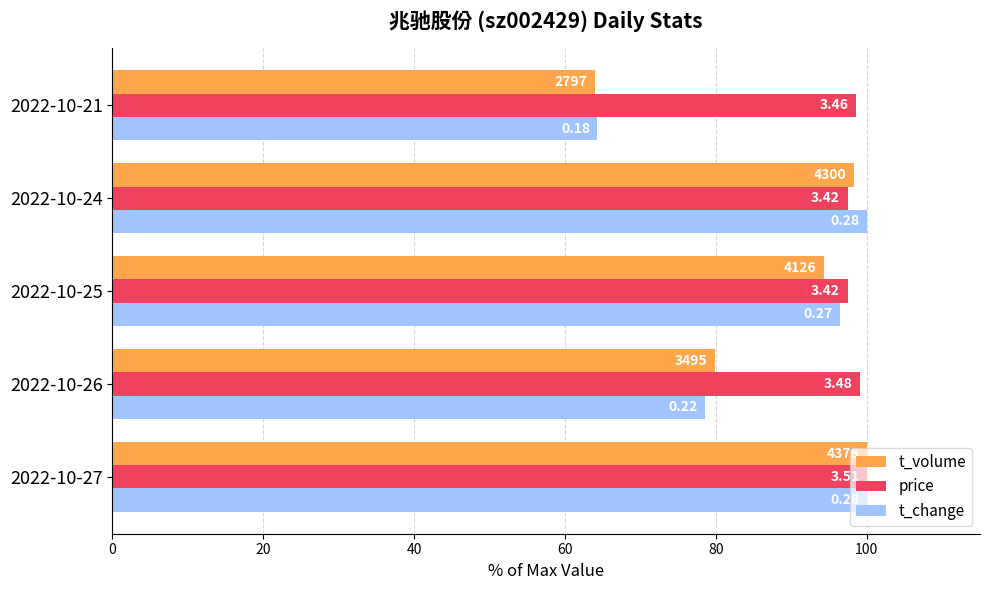

Which series has the largest range (max minus min)?

t_volume